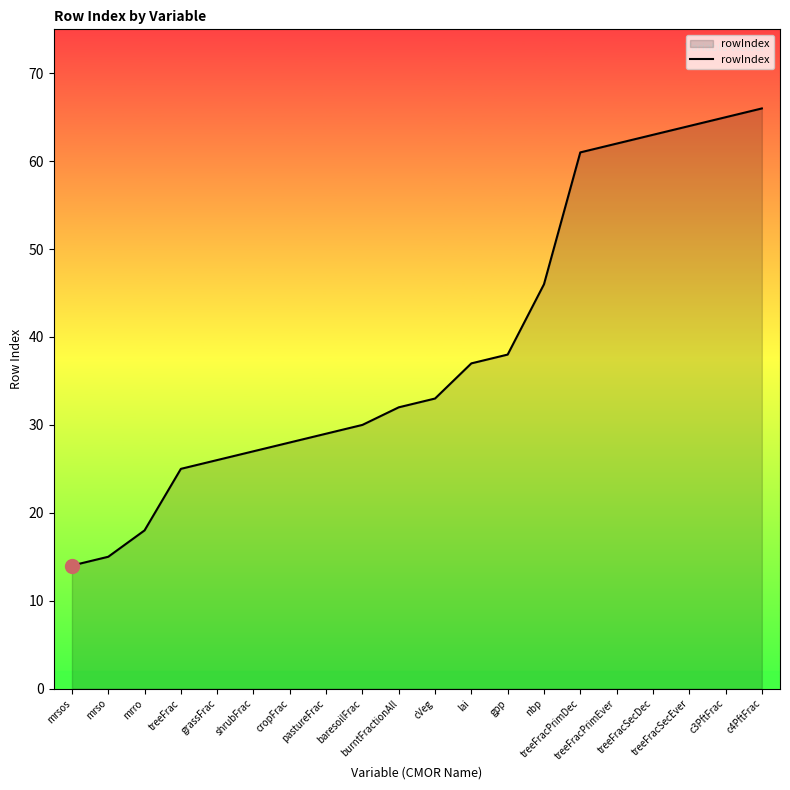

What is the approximate value at shrubFrac?

27